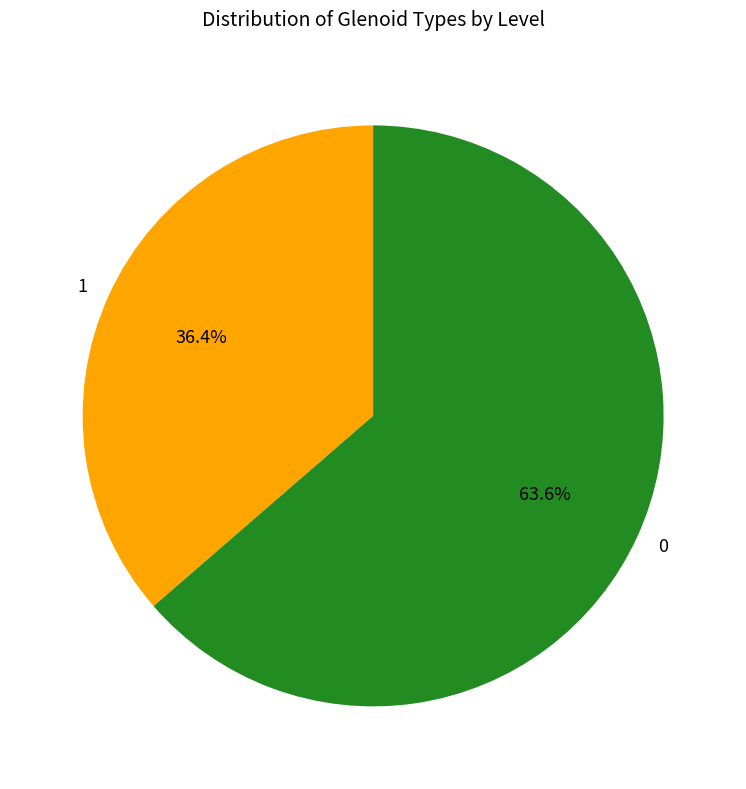

To the nearest percent, what is the average slice percentage?

50%